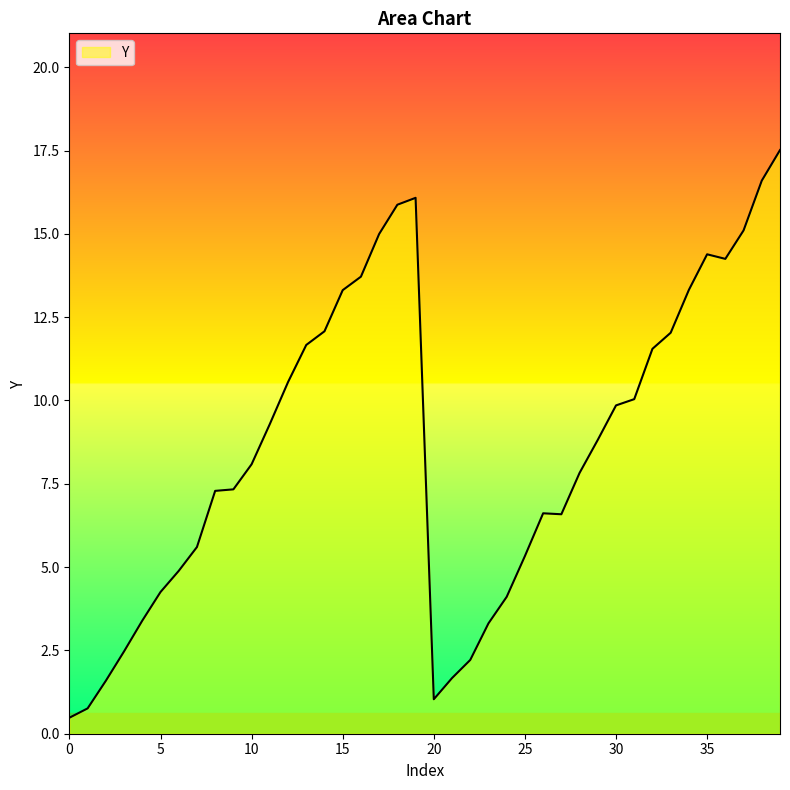

What is the greatest value displayed?

17.5